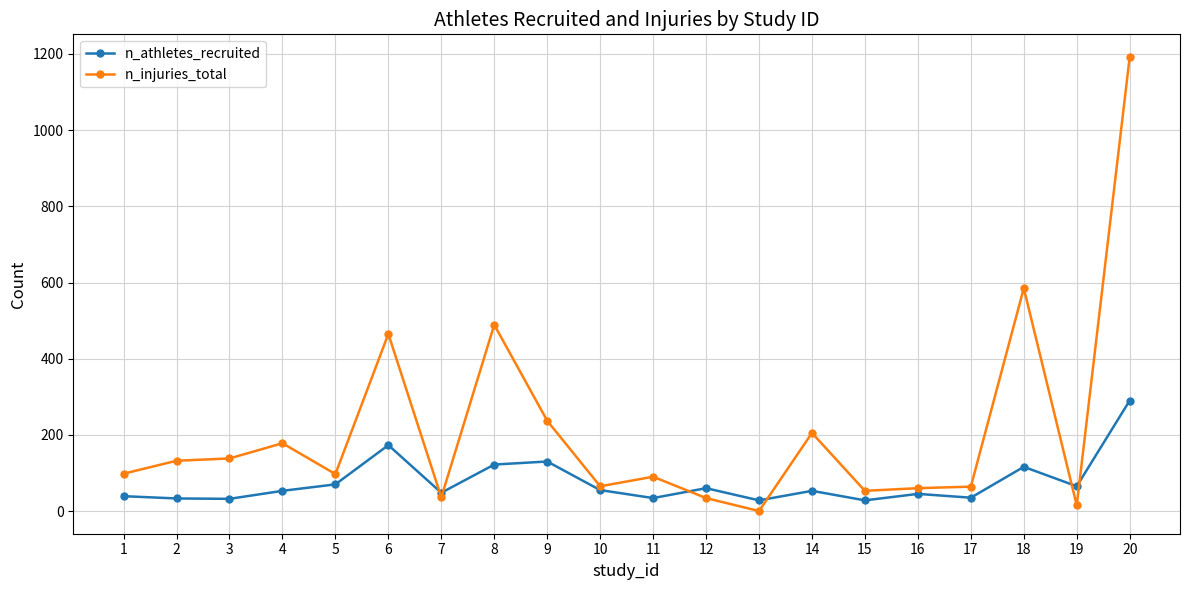

What is the difference between the second highest and second lowest values in the n_athletes_recruited series?

145